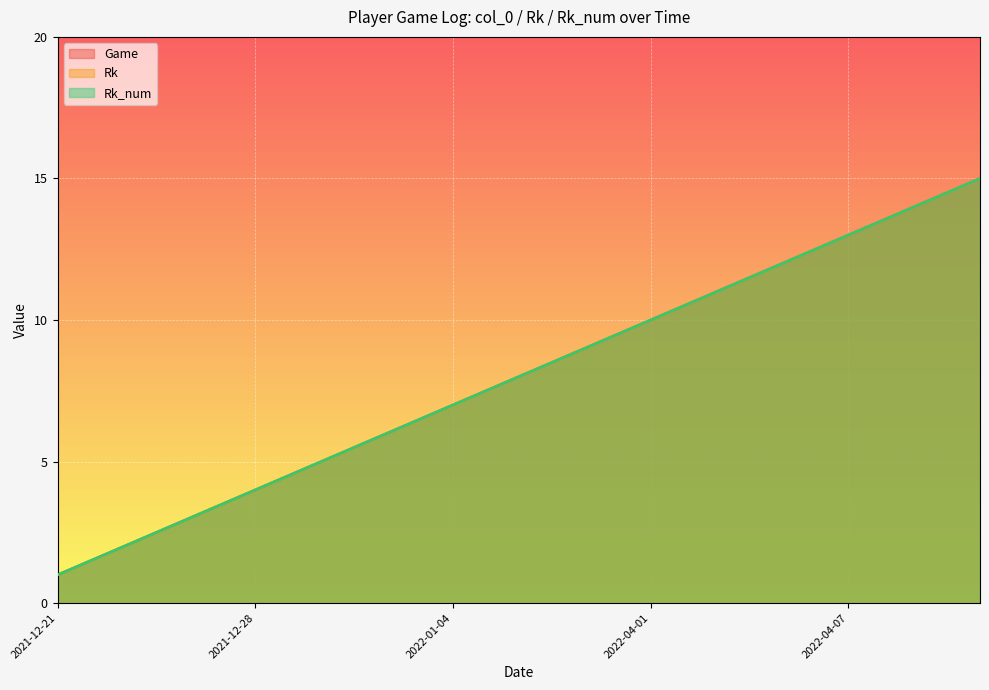

Reading left to right, transcribe all the data shown in this chart.

Game: 2021-12-21=1	2021-12-23=2	2021-12-26=3	2021-12-28=4	2022-01-01=5	2022-01-03=6	2022-01-04=7	2022-01-06=8	2022-03-30=9	2022-04-01=10	2022-04-03=11	2022-04-05=12	2022-04-07=13	2022-04-09=14	2022-04-10=15
Rk: 2021-12-21=1	2021-12-23=2	2021-12-26=3	2021-12-28=4	2022-01-01=5	2022-01-03=6	2022-01-04=7	2022-01-06=8	2022-03-30=9	2022-04-01=10	2022-04-03=11	2022-04-05=12	2022-04-07=13	2022-04-09=14	2022-04-10=15
Rk_num: 2021-12-21=1	2021-12-23=2	2021-12-26=3	2021-12-28=4	2022-01-01=5	2022-01-03=6	2022-01-04=7	2022-01-06=8	2022-03-30=9	2022-04-01=10	2022-04-03=11	2022-04-05=12	2022-04-07=13	2022-04-09=14	2022-04-10=15